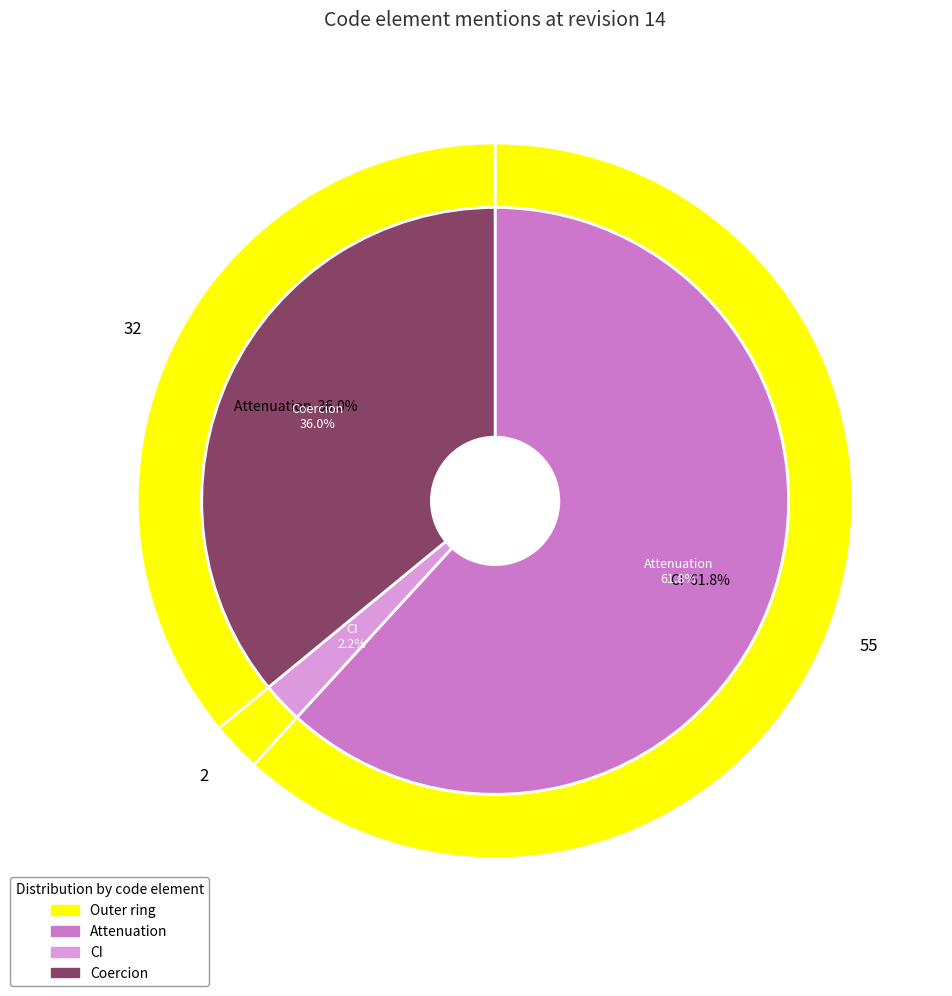

What portion of the pie excludes Coercion?

64.0%